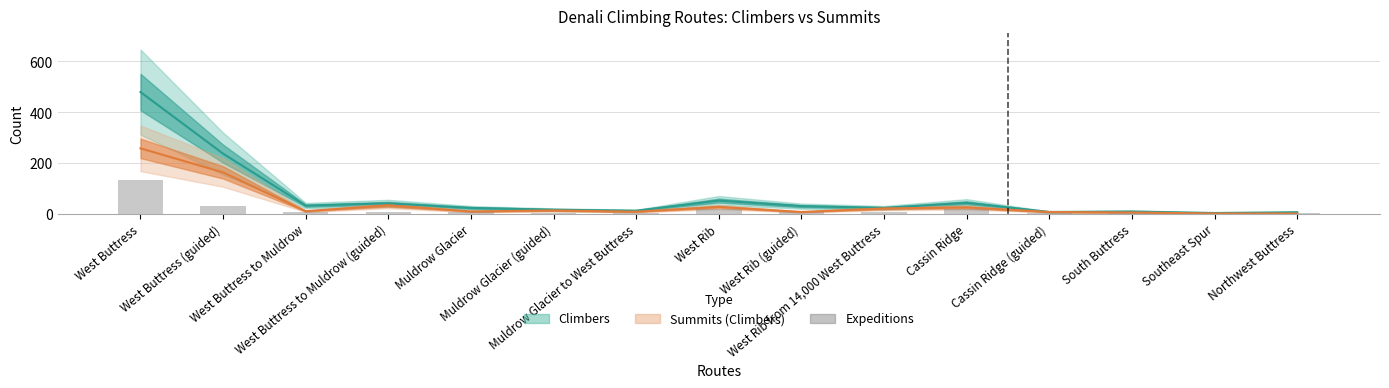

What is the value of the Climbers bar at the 15th from the left?

5